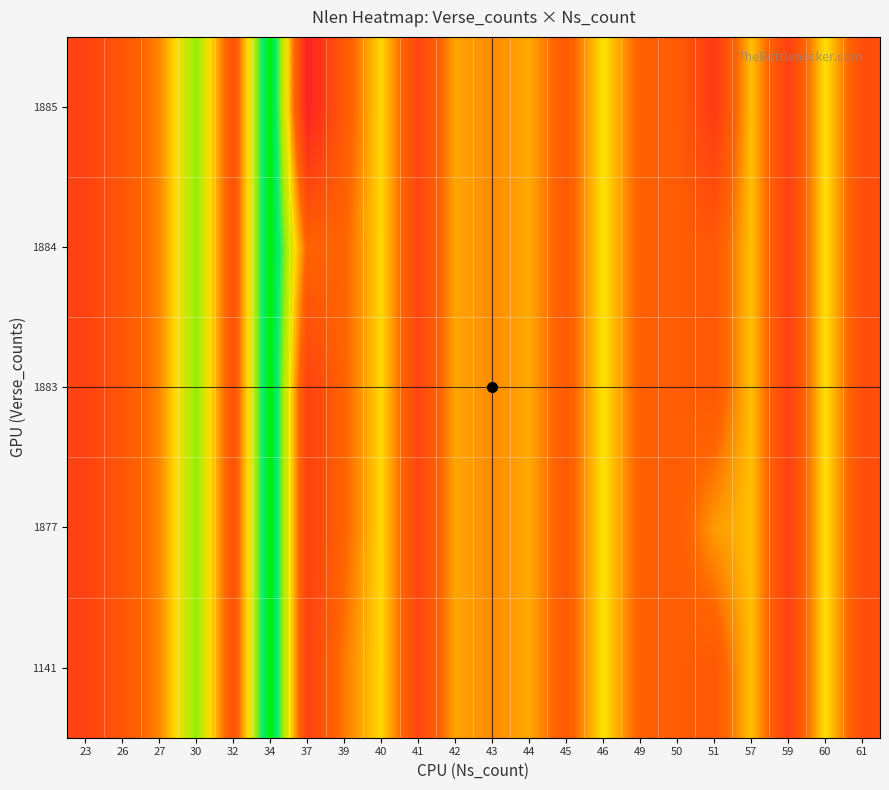

Reading right to left, what are all the values shown in this chart?

1141: 61=5.9	60=7.5	59=5.6	57=7.2	51=6.2	50=6.3	49=6.3	46=7.5	45=6.2	44=7.0	43=6.8	42=7.0	41=5.7	40=7.4	39=6.7	37=5.6	34=9.6	32=6.0	30=8.3	27=6.8	26=6.1	23=5.6
1877: 61=5.9	60=7.5	59=5.6	57=7.2	51=6.9	50=6.3	49=6.3	46=7.5	45=6.2	44=7.0	43=6.8	42=7.0	41=5.7	40=7.4	39=6.4	37=5.6	34=9.6	32=6.0	30=8.3	27=6.8	26=6.1	23=5.6
1883: 61=5.9	60=7.5	59=5.6	57=7.2	51=6.2	50=6.3	49=6.3	46=7.5	45=6.2	44=7.0	43=6.8	42=7.0	41=5.7	40=7.4	39=6.4	37=5.6	34=9.6	32=6.0	30=8.3	27=6.8	26=6.1	23=5.6
1884: 61=5.9	60=7.5	59=5.6	57=7.2	51=6.2	50=6.3	49=6.3	46=7.5	45=6.2	44=7.0	43=6.8	42=7.0	41=5.7	40=7.4	39=6.4	37=6.4	34=9.6	32=6.0	30=8.3	27=6.8	26=6.1	23=5.6
1885: 61=5.9	60=7.5	59=5.6	57=7.2	51=5.4	50=6.3	49=6.3	46=7.5	45=6.2	44=7.0	43=6.8	42=7.0	41=5.7	40=7.4	39=6.2	37=4.8	34=9.6	32=6.0	30=8.3	27=6.8	26=6.1	23=5.6